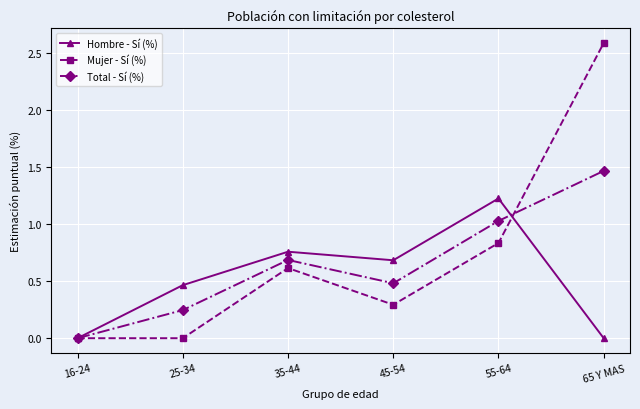

The value of Total - Sí (%) at 45-54 is 0.5. True or false?

True